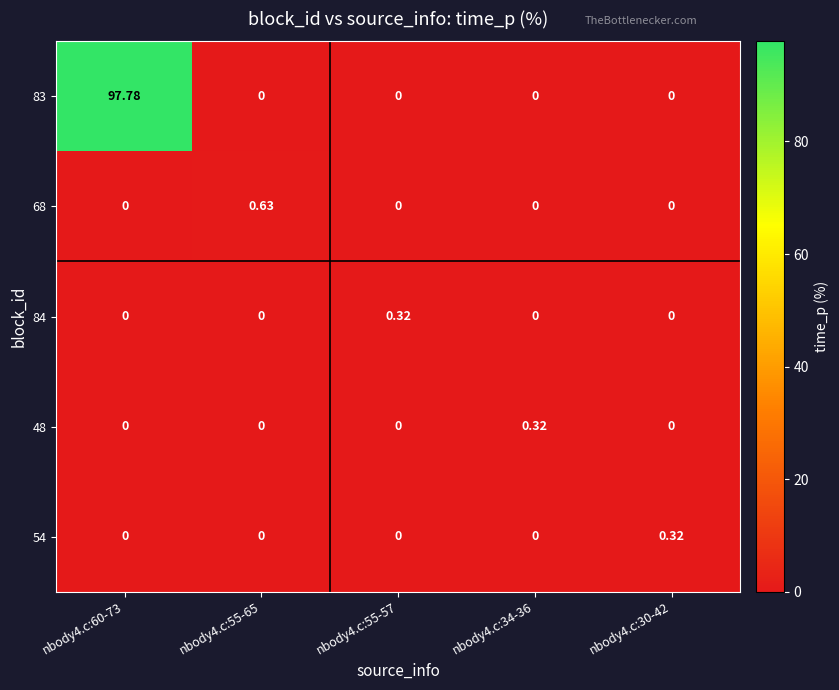

Is the value of 68 at nbody4.c:55-65 greater than the value of 54 at nbody4.c:55-57?

Yes